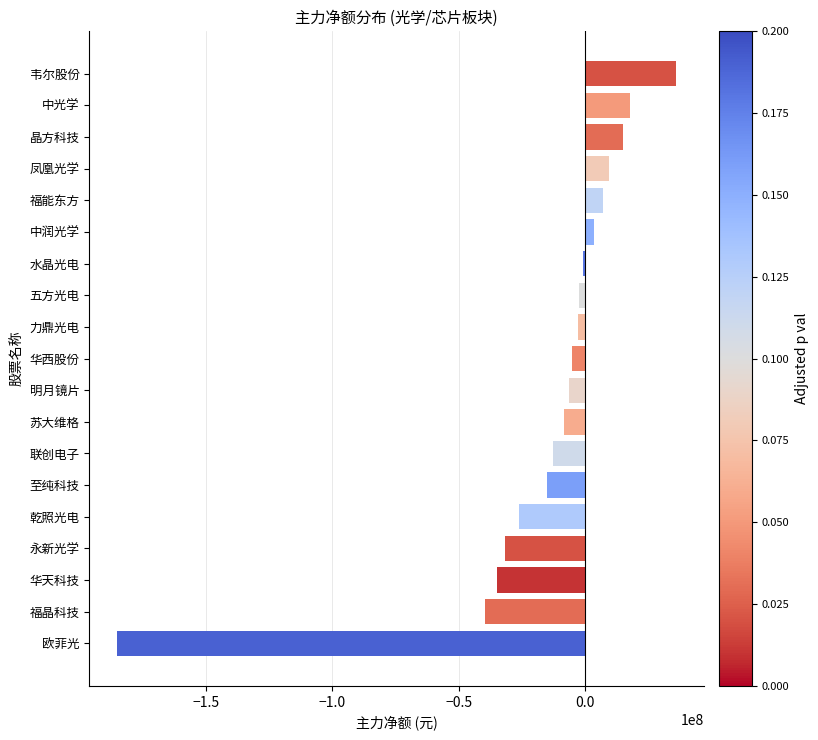

True or false: the data shows -6168284 at 明月镜片.

True